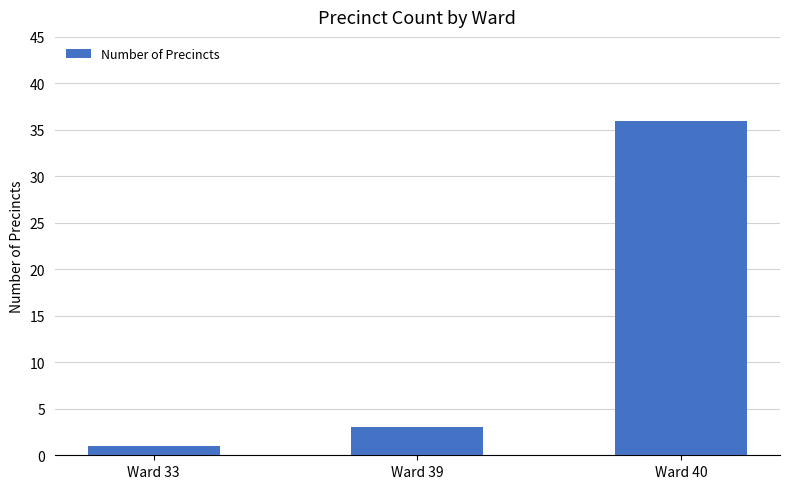

What is the value of the 2nd bar from the left?

3